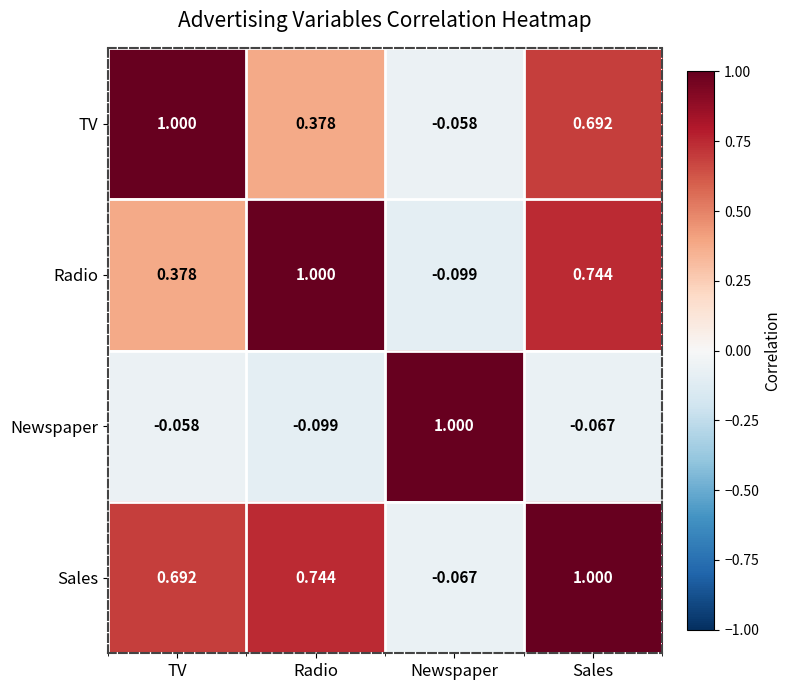

Rank the categories by TV value from lowest to highest.

Newspaper, Radio, Sales, TV